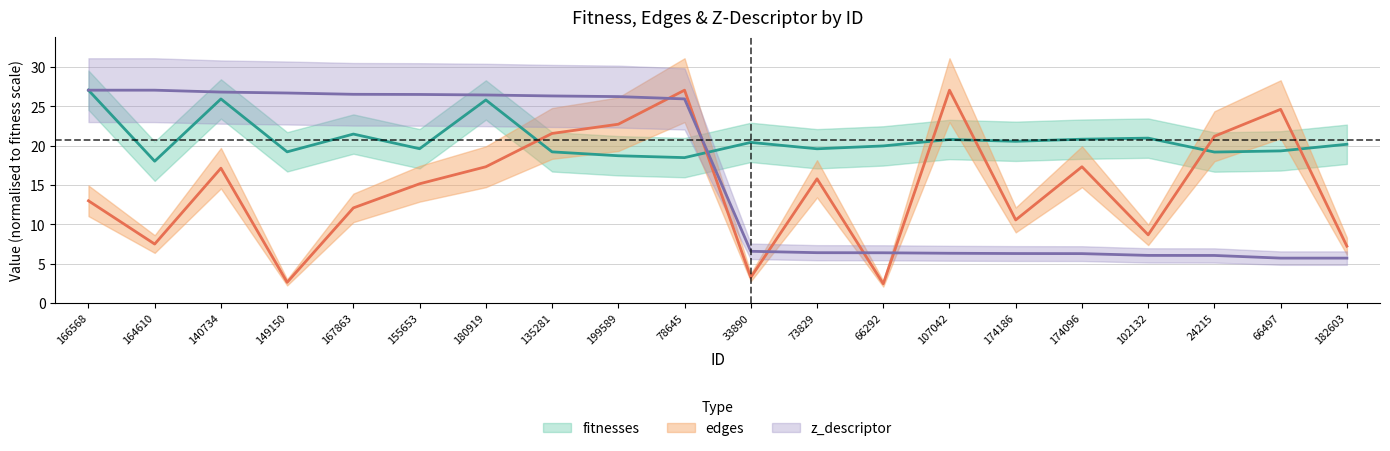

What are all the series names shown in the legend?

fitnesses, edges, z_descriptor